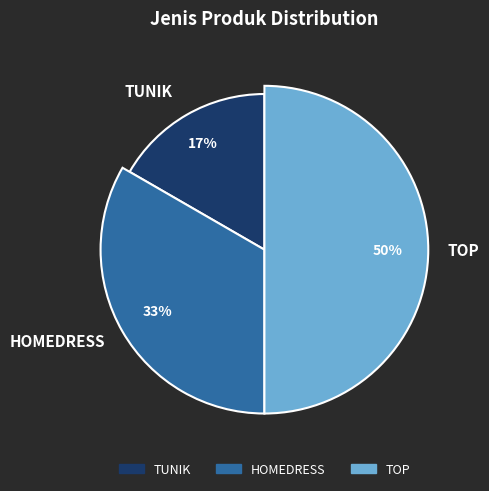

What is the smallest slice in the pie chart?

TUNIK